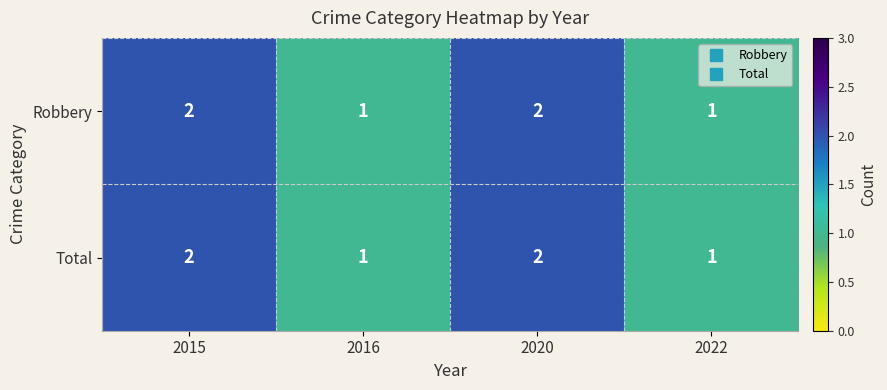

What is the sum of all Robbery values?

6